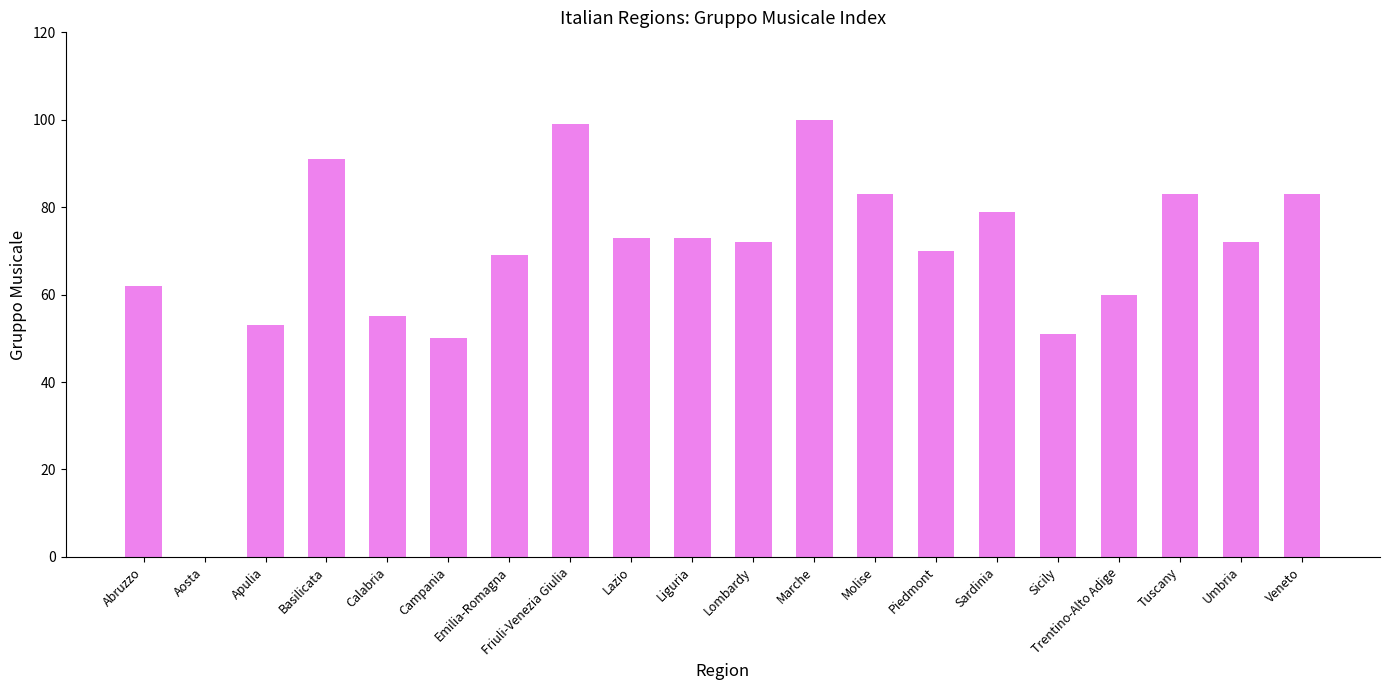

The chart shows a value of 95 at Lombardy. True or false?

False